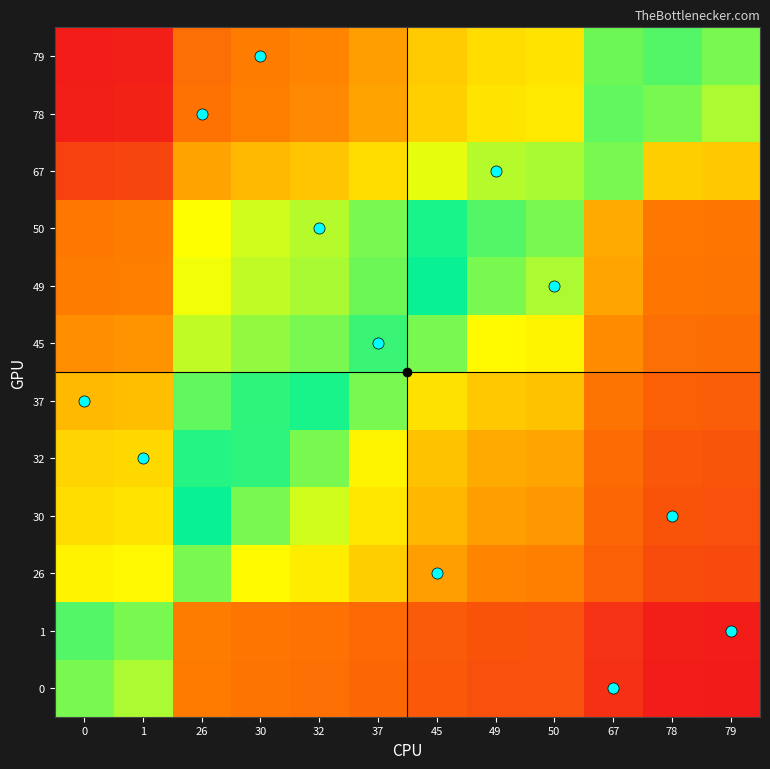

Reading right to left, what are all the values shown in this chart?

0: 79=-0.8	78=-0.8	67=-0.7	50=-0.5	49=-0.5	45=-0.5	37=-0.4	32=-0.3	30=-0.3	26=-0.3	1=-0.0	0=0.0
1: 79=-0.8	78=-0.8	67=-0.7	50=-0.5	49=-0.5	45=-0.4	37=-0.4	32=-0.3	30=-0.3	26=-0.2	1=0.0	0=0.0
26: 79=-0.5	78=-0.5	67=-0.4	50=-0.2	49=-0.2	45=-0.2	37=-0.1	32=-0.1	30=-0.0	26=0.0	1=0.2	0=0.3
30: 79=-0.5	78=-0.5	67=-0.4	50=-0.2	49=-0.2	45=-0.1	37=-0.1	32=-0.0	30=0.0	26=0.0	1=0.3	0=0.3
32: 79=-0.5	78=-0.5	67=-0.3	50=-0.2	49=-0.2	45=-0.1	37=-0.1	32=0.0	30=0.0	26=0.1	1=0.3	0=0.3
37: 79=-0.4	78=-0.4	67=-0.3	50=-0.1	49=-0.1	45=-0.1	37=0.0	32=0.1	30=0.1	26=0.1	1=0.4	0=0.4
45: 79=-0.3	78=-0.3	67=-0.2	50=-0.1	49=-0.0	45=0.0	37=0.1	32=0.1	30=0.1	26=0.2	1=0.4	0=0.5
49: 79=-0.3	78=-0.3	67=-0.2	50=-0.0	49=0.0	45=0.0	37=0.1	32=0.2	30=0.2	26=0.2	1=0.5	0=0.5
50: 79=-0.3	78=-0.3	67=-0.2	50=0.0	49=0.0	45=0.1	37=0.1	32=0.2	30=0.2	26=0.2	1=0.5	0=0.5
67: 79=-0.1	78=-0.1	67=0.0	50=0.2	49=0.2	45=0.2	37=0.3	32=0.3	30=0.4	26=0.4	1=0.7	0=0.7
78: 79=-0.0	78=0.0	67=0.1	50=0.3	49=0.3	45=0.3	37=0.4	32=0.5	30=0.5	26=0.5	1=0.8	0=0.8
79: 79=0.0	78=0.0	67=0.1	50=0.3	49=0.3	45=0.3	37=0.4	32=0.5	30=0.5	26=0.5	1=0.8	0=0.8